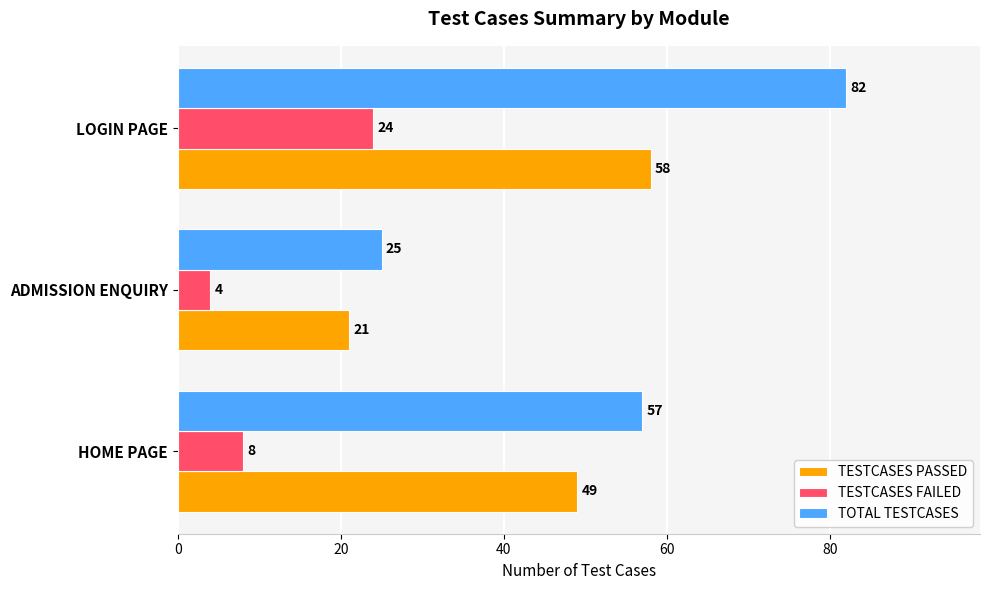

What is the difference between the maximum and minimum values in the TOTAL TESTCASES series?

57